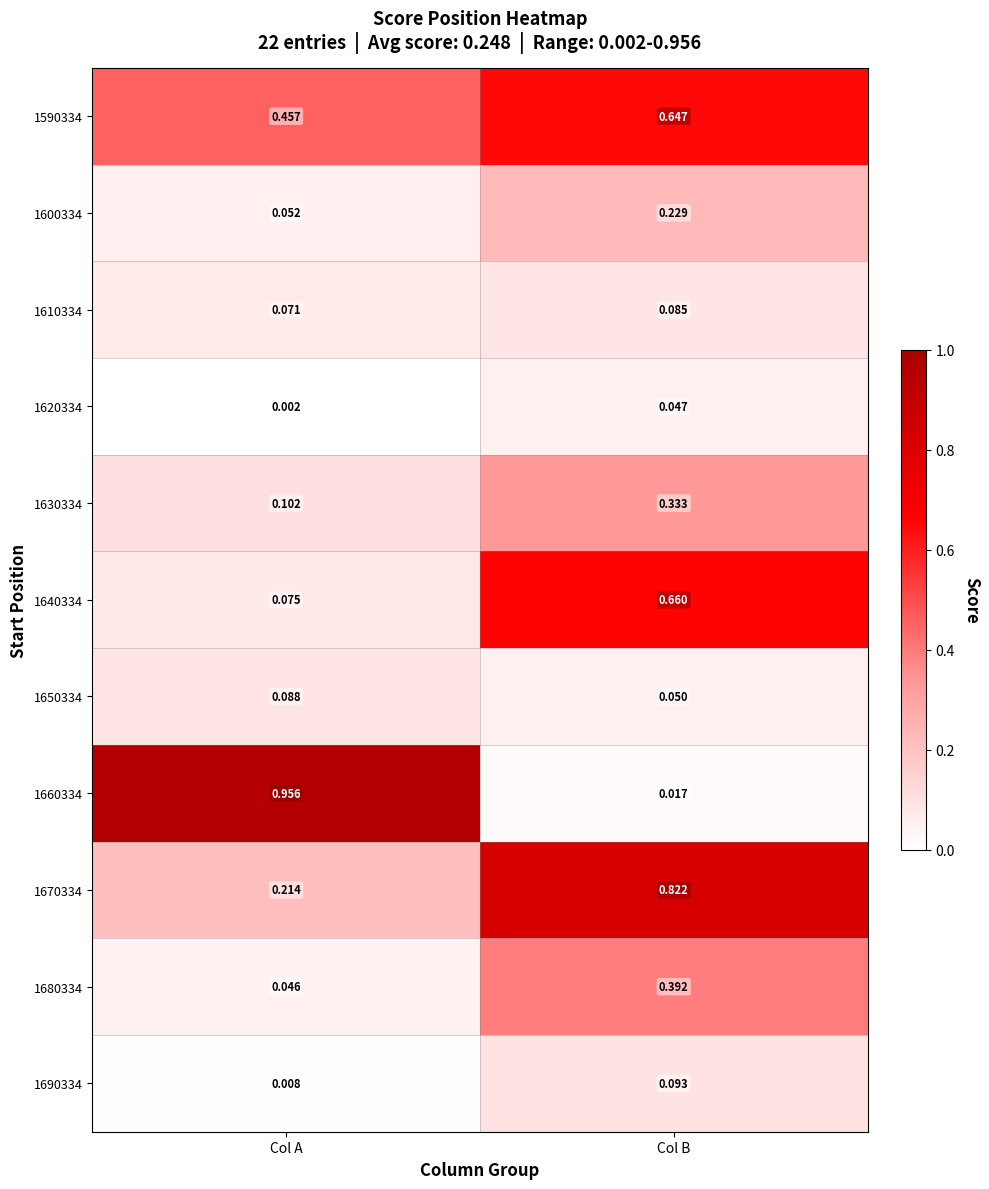

Which series has the widest spread of values?

1660334